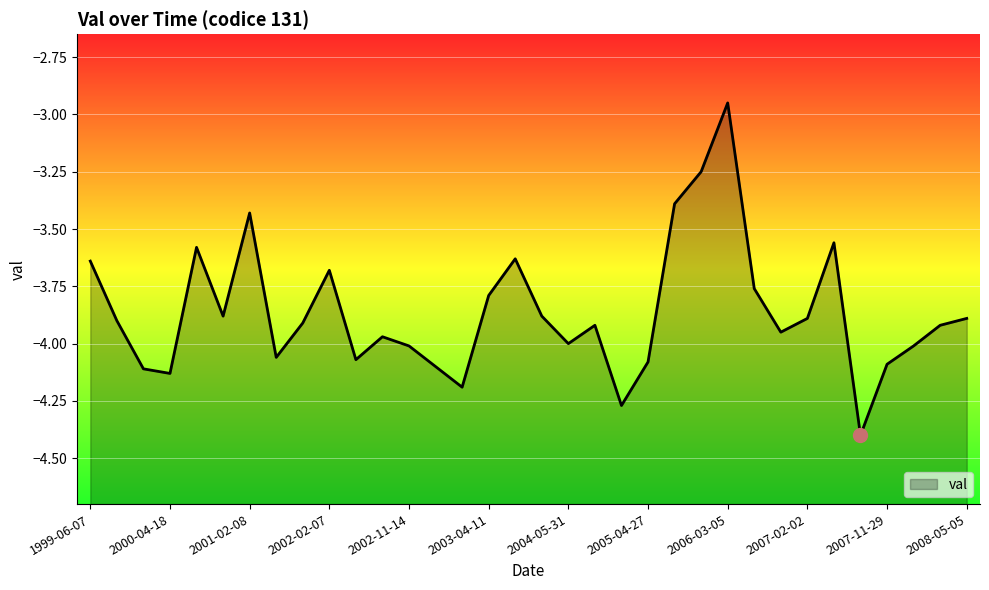

Reading left to right, transcribe all the data shown in this chart.

1999-06-07=-3.6	1999-11-17=-3.9	2000-01-25=-4.1	2000-04-18=-4.1	2000-08-22=-3.6	2000-11-14=-3.9	2001-02-08=-3.4	2001-04-26=-4.1	2001-11-14=-3.9	2002-02-07=-3.7	2002-04-02=-4.1	2002-04-23=-4.0	2002-11-14=-4.0	2003-02-20=-4.1	2003-03-05=-4.2	2003-04-11=-3.8	2003-11-08=-3.6	2004-01-22=-3.9	2004-05-31=-4.0	2004-09-11=-3.9	2005-04-08=-4.3	2005-04-27=-4.1	2005-11-17=-3.4	2006-02-14=-3.2	2006-03-05=-3.0	2006-07-25=-3.8	2006-10-19=-4.0	2007-02-02=-3.9	2007-05-17=-3.6	2007-07-30=-4.4	2007-11-29=-4.1	2008-02-14=-4.0	2008-03-11=-3.9	2008-05-05=-3.9